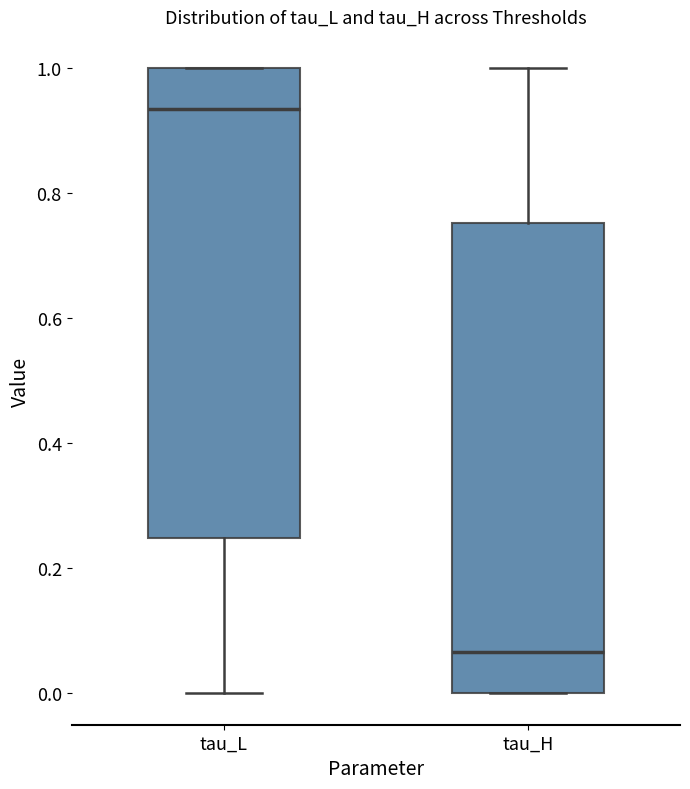

Reading left to right, read every box against the y-axis: the position of its median line, the range the box covers, and the ends of its whiskers. The values are not printed on the chart, so give them approximately, as read against the axis.

tau_L: median 0.94, box 0.24 to 1.00, whiskers 0.00 to 1.00
tau_H: median 0.06, box 0.00 to 0.76, whiskers 0.00 to 1.00